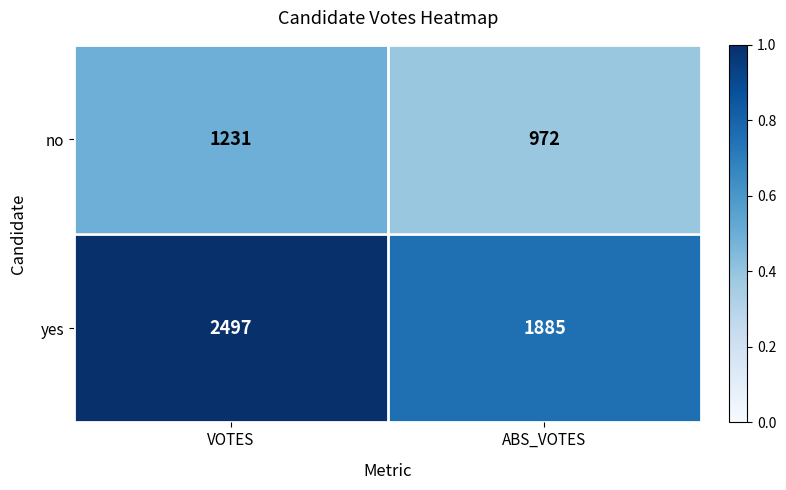

At which category does the chart reach its peak across all series?

VOTES